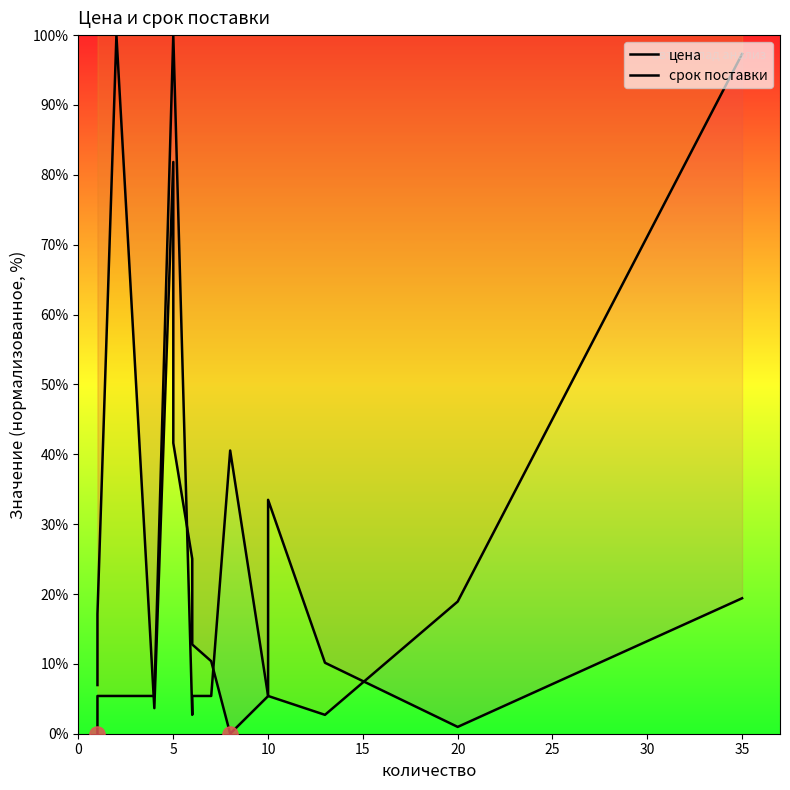

At how many categories does at least one series exceed 80?

4